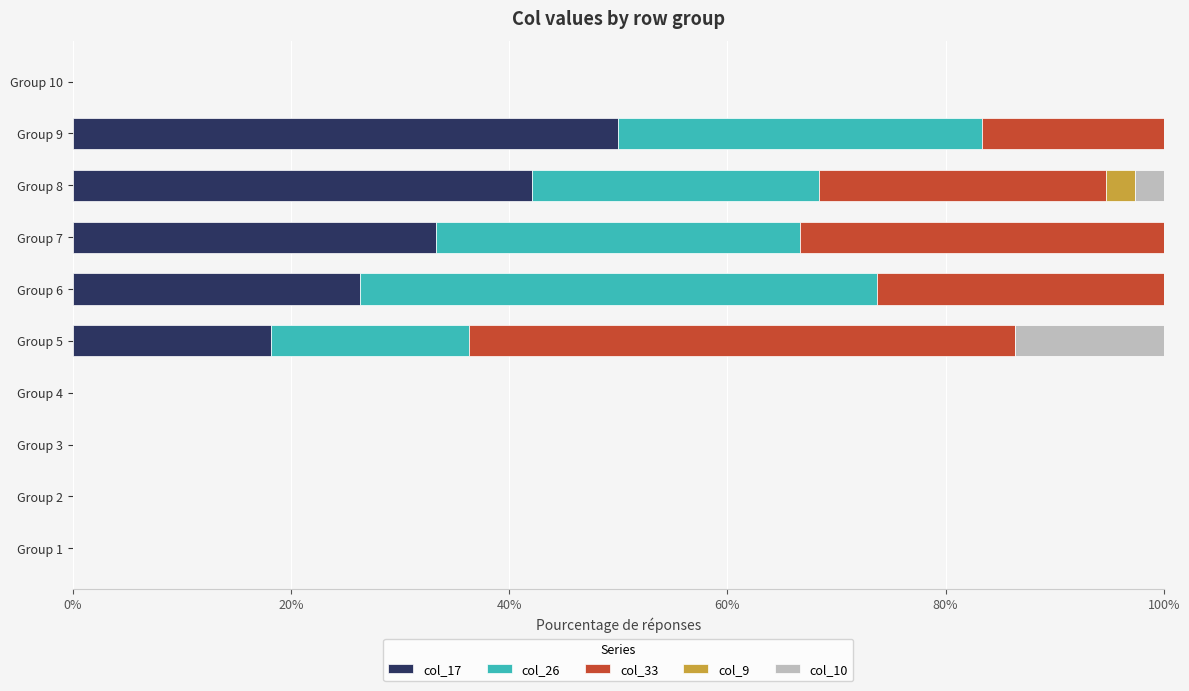

How many data points does each series have?

10